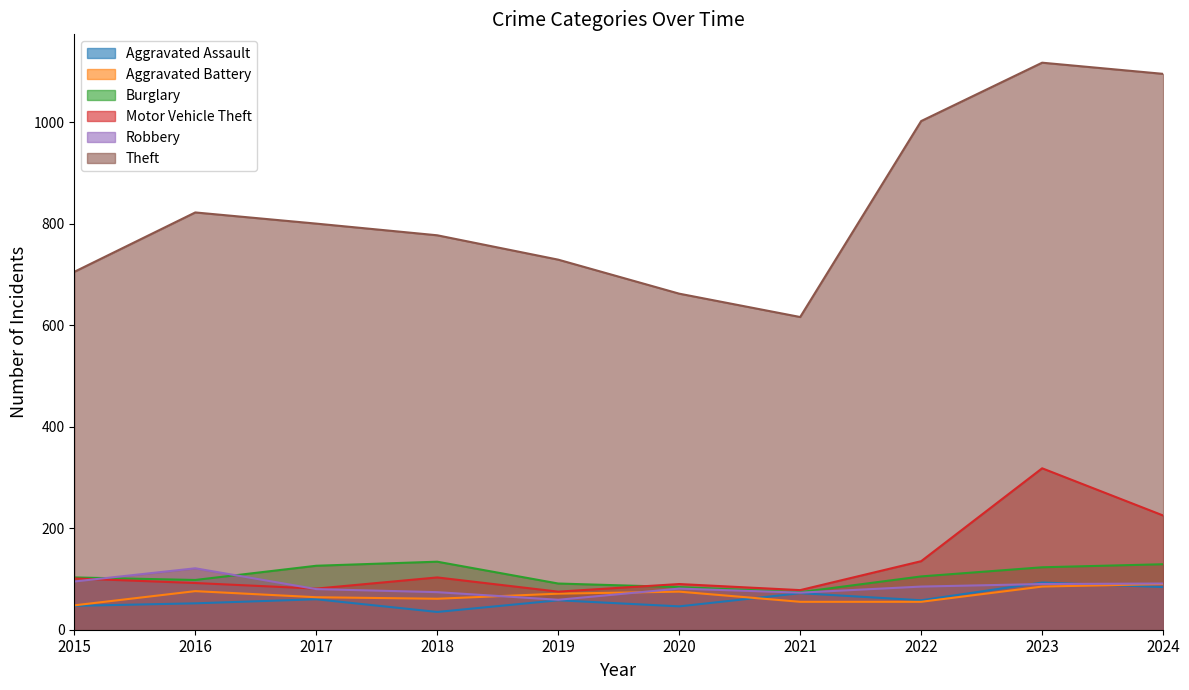

Between 2016 and 2017, which series saw the biggest shift?

Robbery